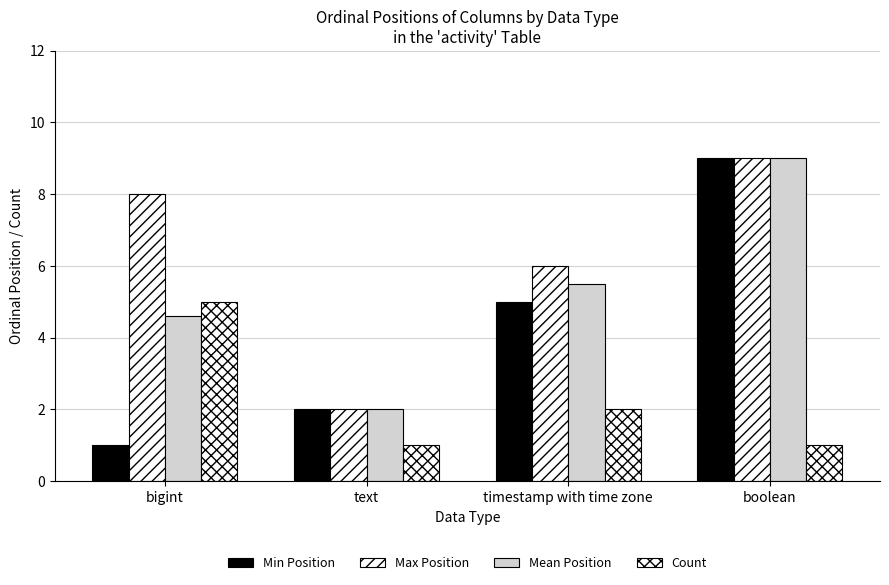

How many values in the Mean Position series exceed 5?

2